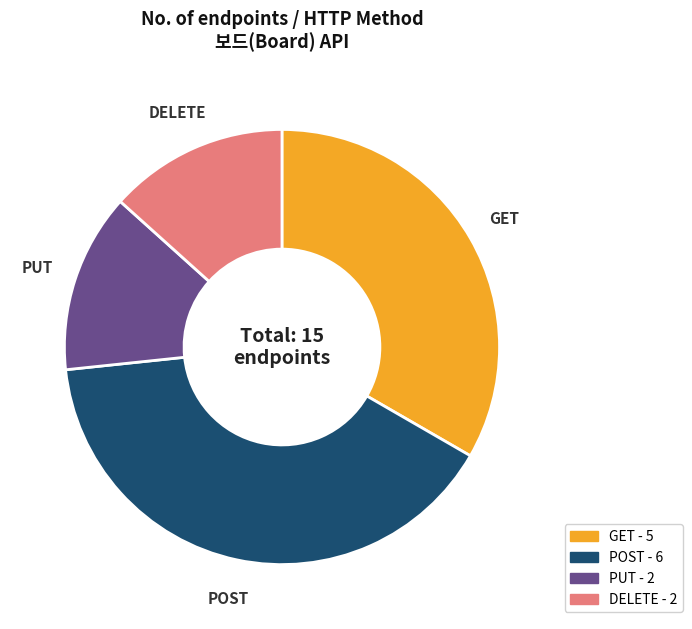

Is it true that DELETE - 2 is 13% of the pie?

True